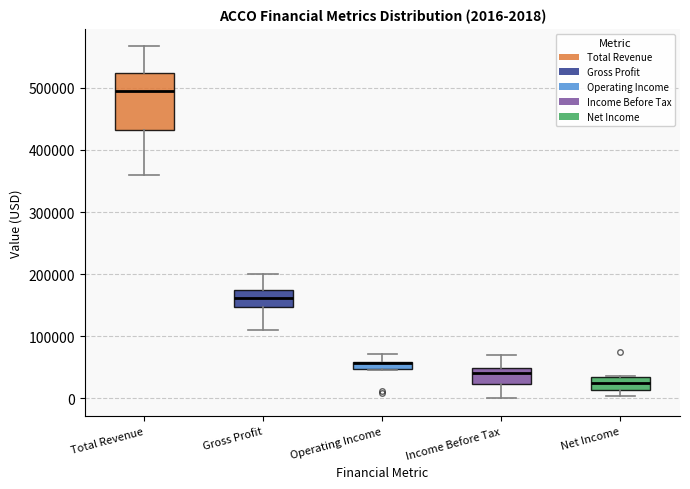

Which box's median line is the highest?

Total Revenue